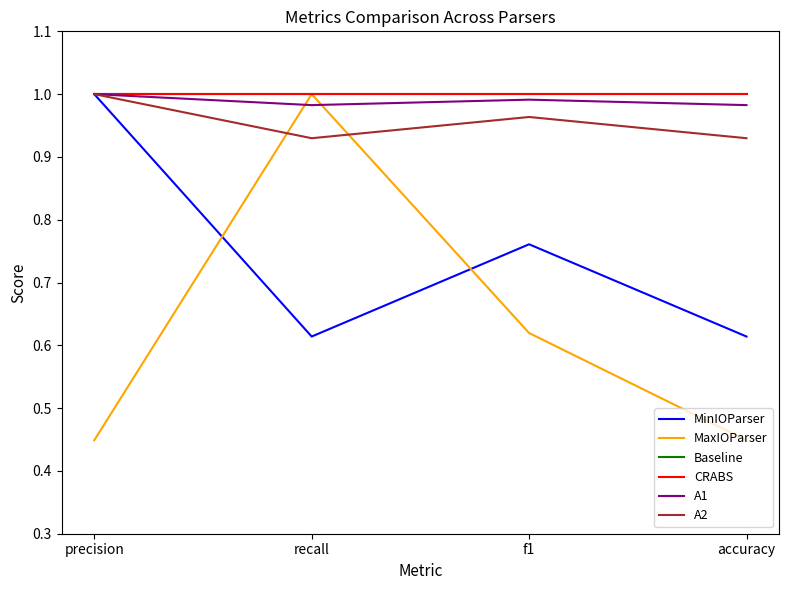

Does the chart have visible grid lines?

No